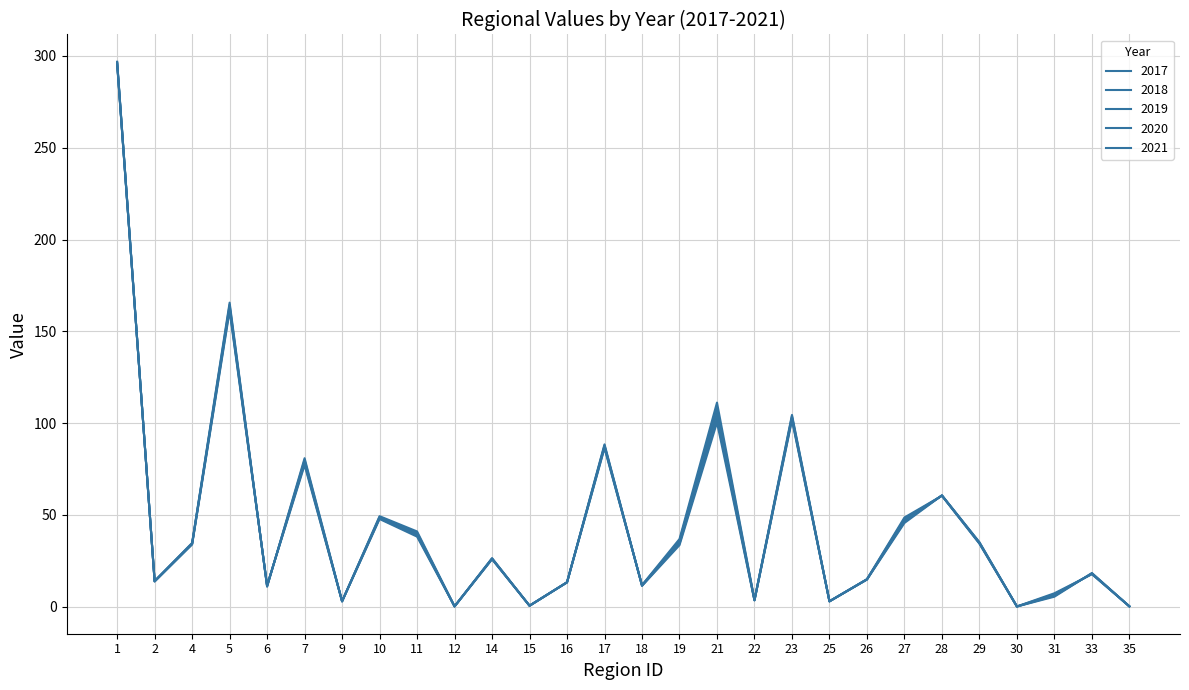

Rank the series at 6 from highest to lowest value.

2017, 2018, 2019, 2020, 2021